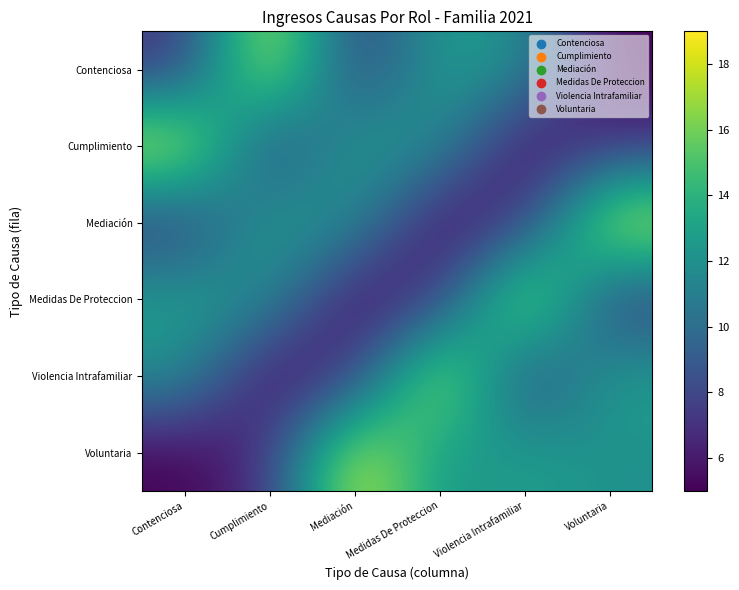

What is the minimum value shown in the chart?

5